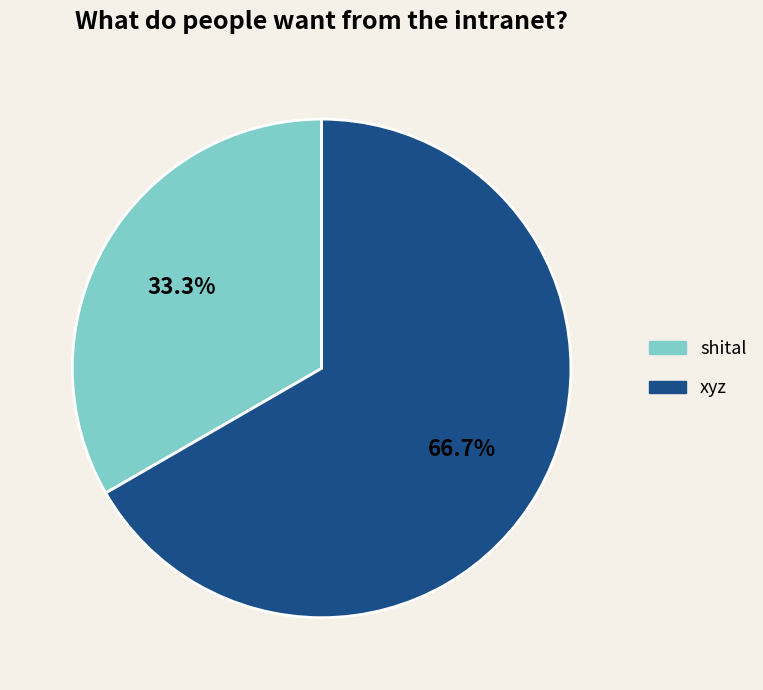

Which category has the smallest portion of the pie?

shital